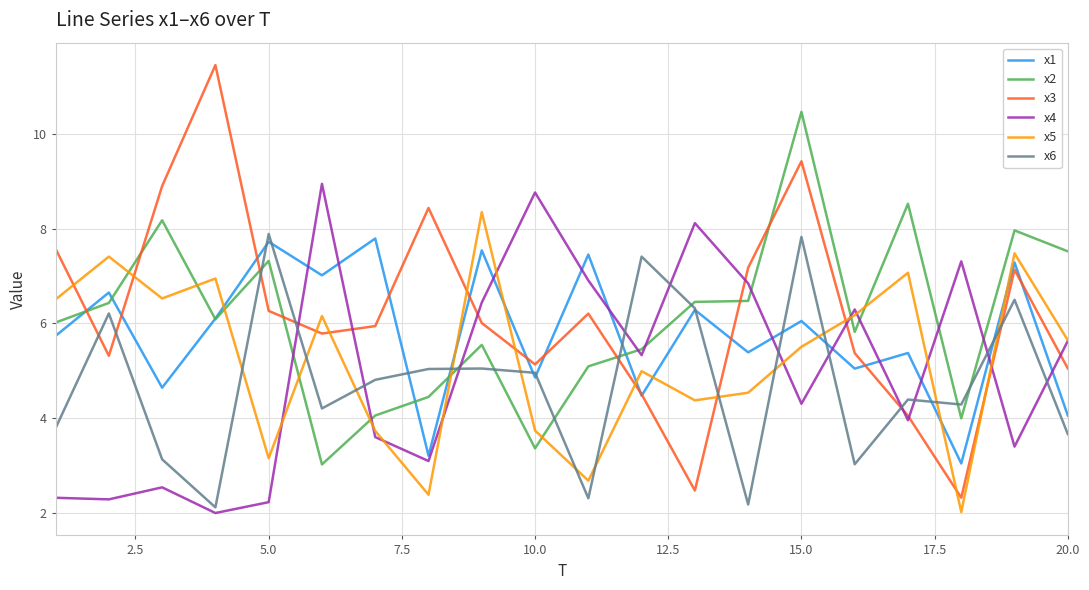

How many interior local peaks does the x4 series have?

6